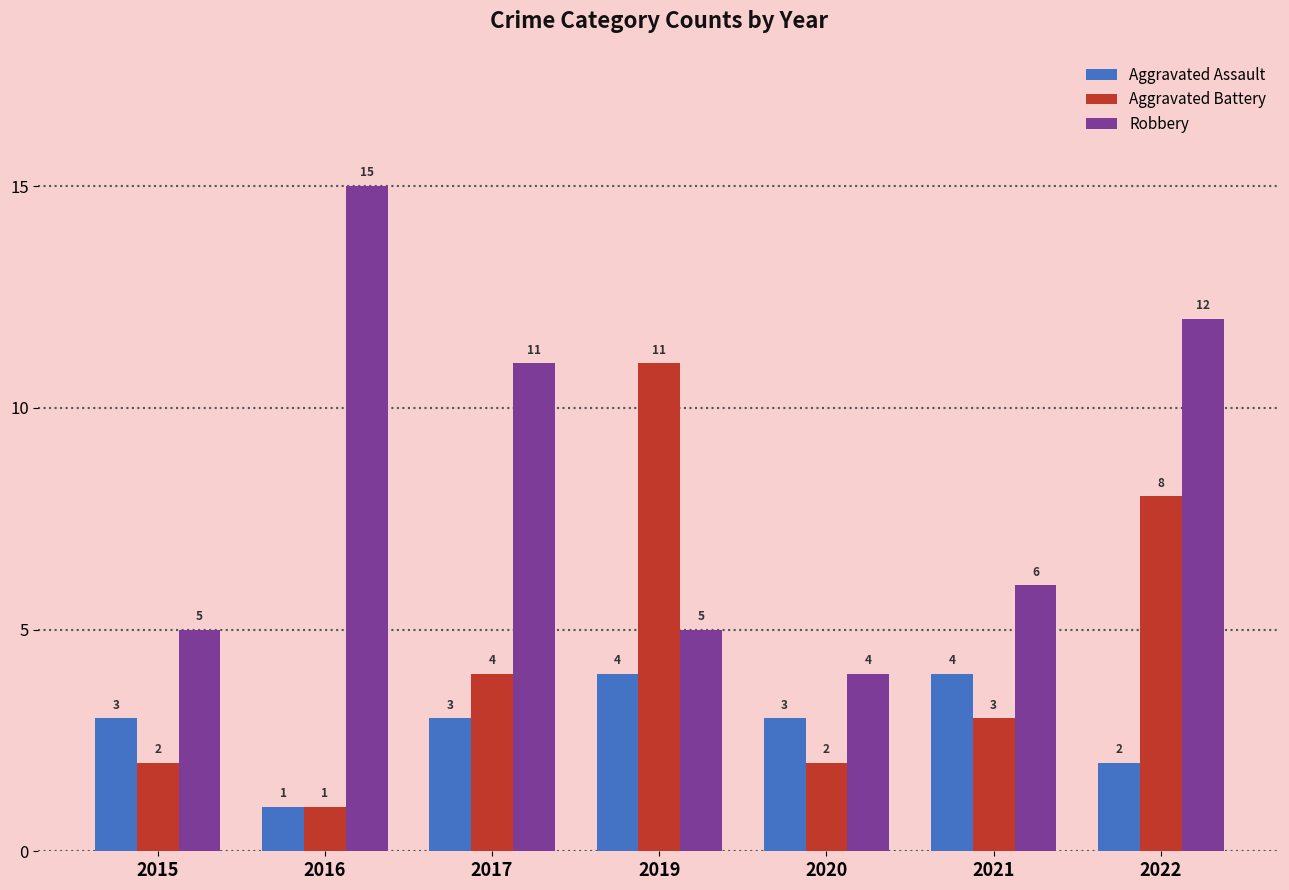

What is the difference between the Aggravated Assault values at 2019 and 2017?

1